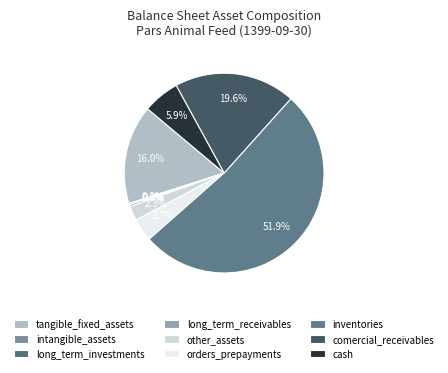

True or false: intangible_assets accounts for 1% of the total.

False